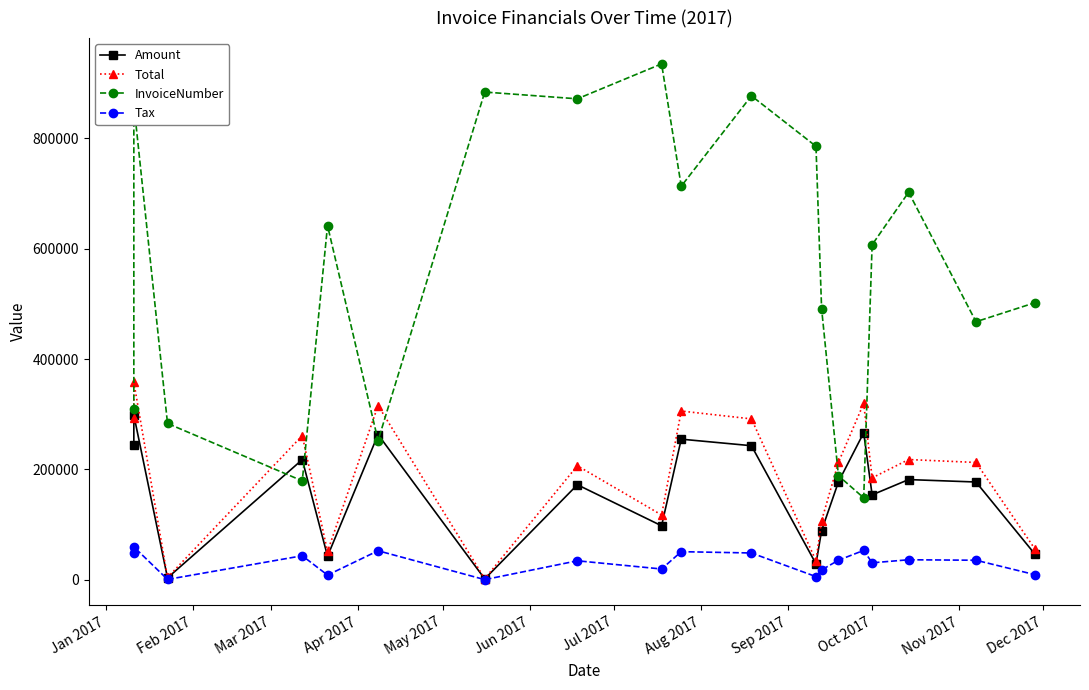

Reading right to left, what are all the values shown in this chart?

Amount: 46467.0	177246.0	181647.0	153931.0	266484.0	177428.0	89249.0	28858.0	243048.0	254890.0	97893.0	172296.0	1624.0	263236.0	42750.0	217833.0	3522.0	298461.0	243907.0
Total: 55760.4	212695.0	217976.0	184717.0	319781.0	212914.0	107099.0	34629.6	291658.0	305868.0	117472.0	206755.0	1948.8	315883.0	51300.0	261400.0	4226.4	358153.0	292688.0
InvoiceNumber: 502217.0	467753.0	702402.0	607286.0	148461.0	188634.0	491412.0	785730.0	877169.0	713356.0	935086.0	871765.0	884032.0	252340.0	641905.0	179301.0	283384.0	862215.0	308674.0
Tax: 9293.4	35449.2	36329.4	30786.2	53296.8	35485.6	17849.8	5771.6	48609.6	50978.0	19578.6	34459.2	324.8	52647.2	8550.0	43566.6	704.4	59692.2	48781.4